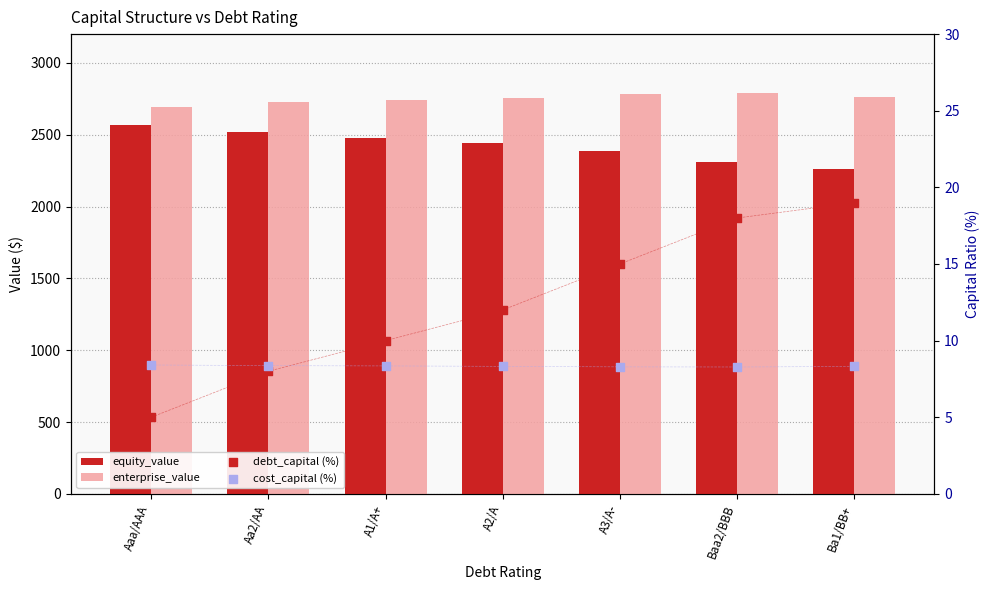

Is the value of enterprise_value at Baa2/BBB greater than the value of equity_value at A1/A+?

Yes